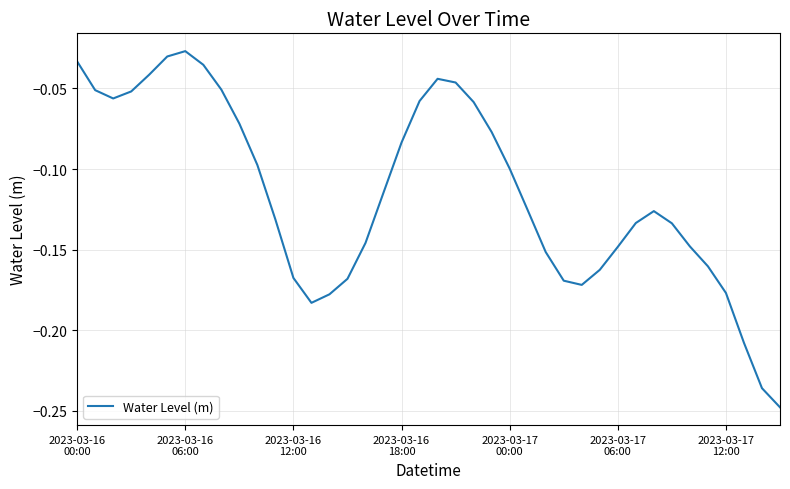

Does the chart display data point markers on the line(s)?

No